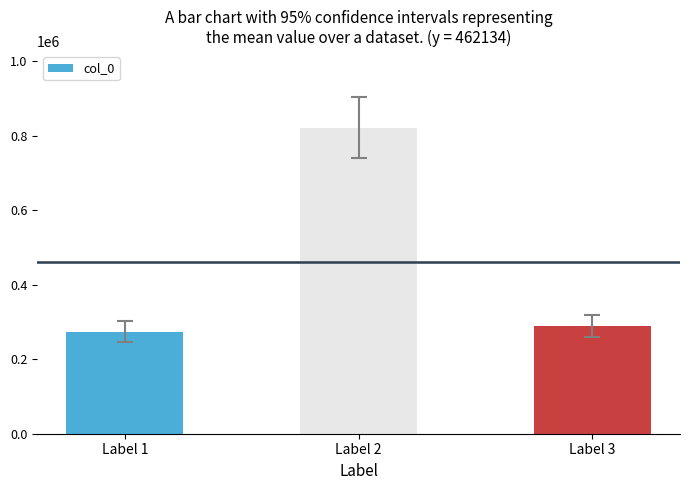

What is the value of the 2nd bar from the left?

821921